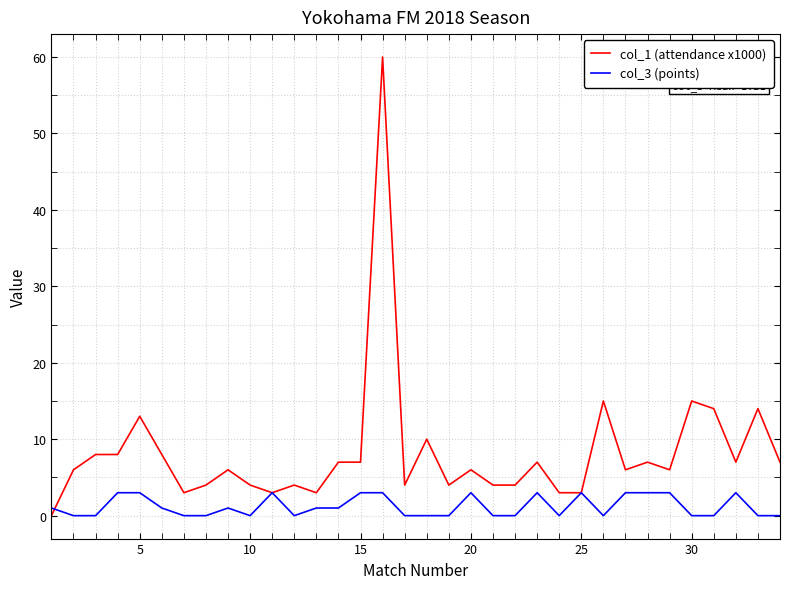

List the series in order of their overall mean, lowest first.

col_3 (points), col_1 (attendance x1000)